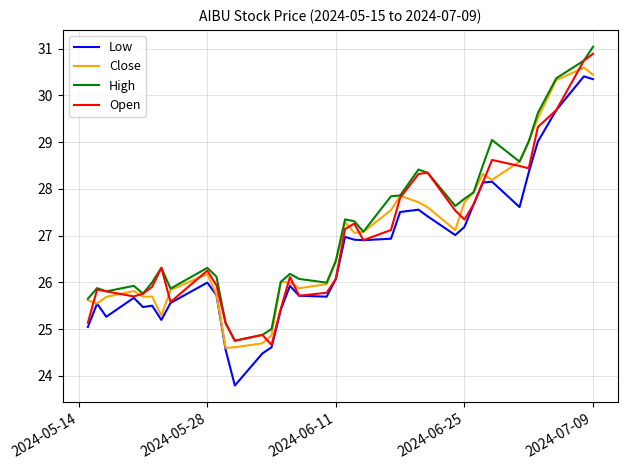

Does the chart have visible grid lines?

Yes